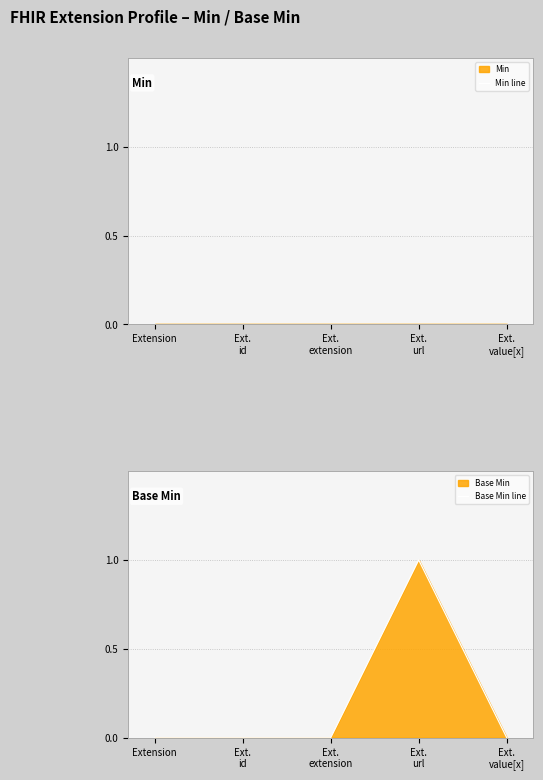

How many lines are shown in the chart?

2